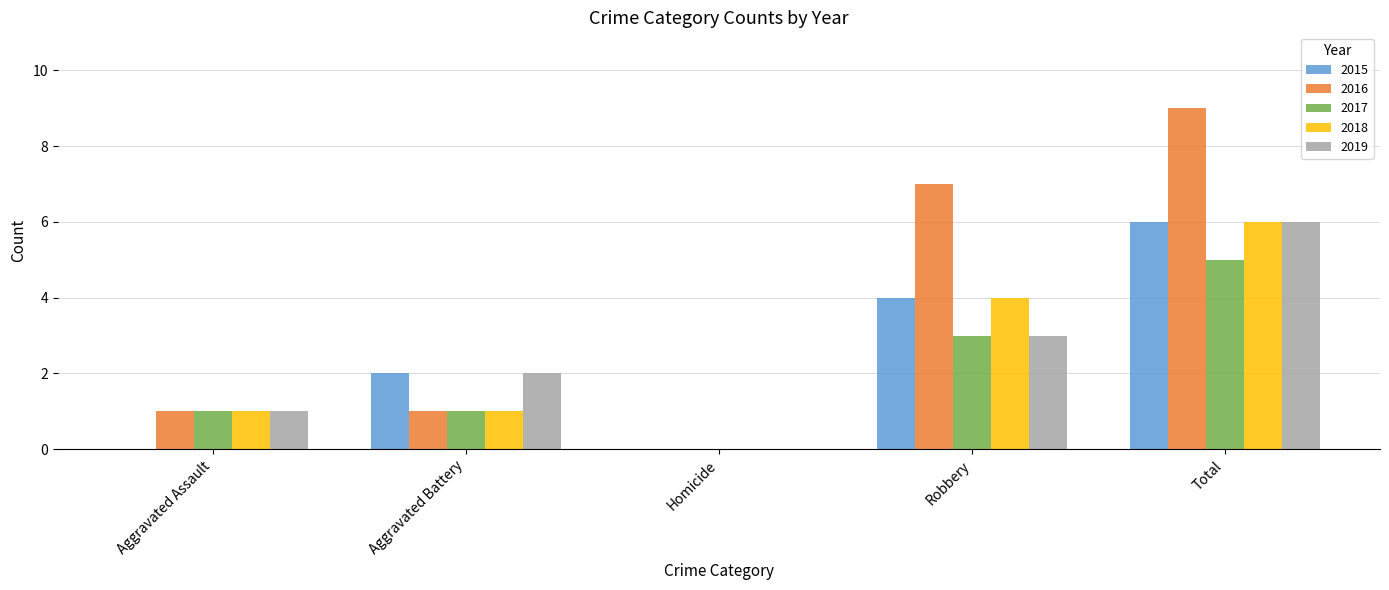

Does the chart contain stacked bars?

No